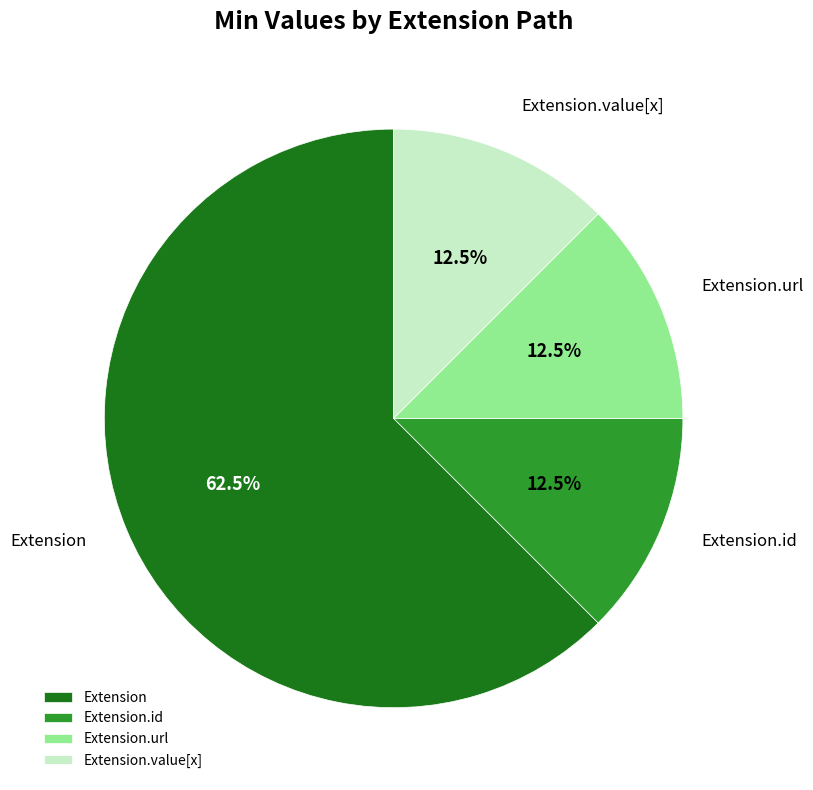

How much of the chart is everything except Extension?

37.5%